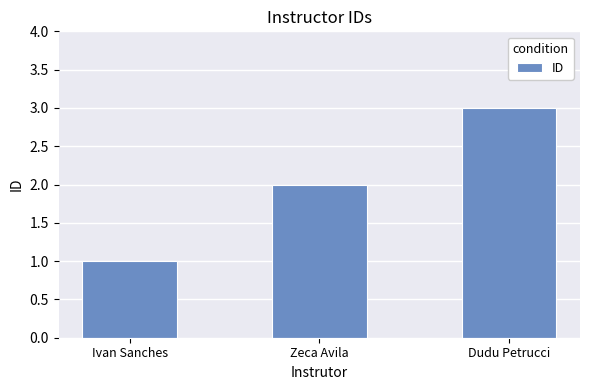

Reading right to left, what are all the values shown in this chart?

3	2	1